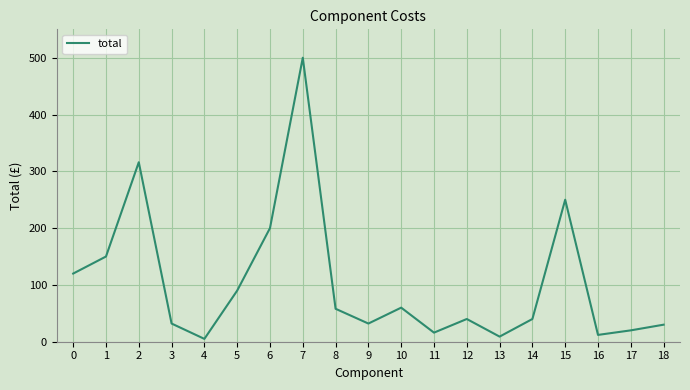

What is the difference between the second highest and minimum values?

311